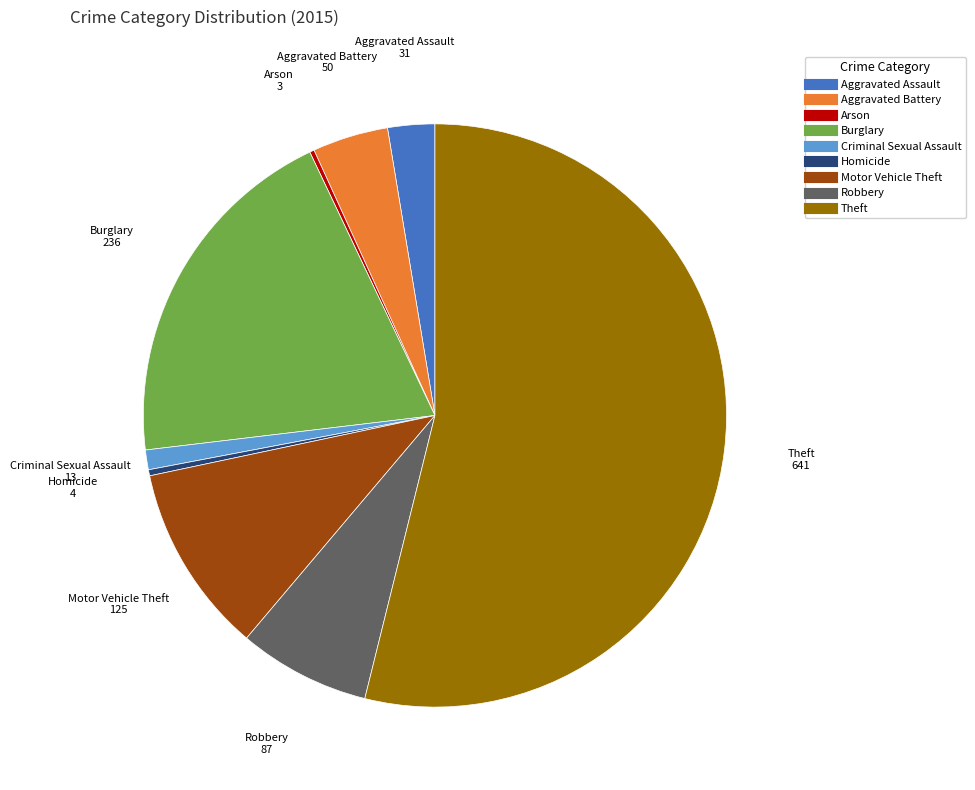

Is the sum of Theft and Criminal Sexual Assault greater than half?

Yes